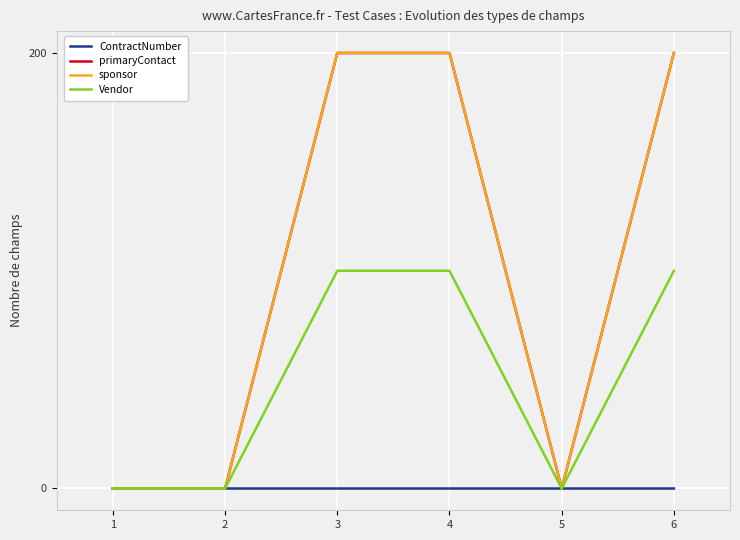

What is the average value of the primaryContact series?

100.0